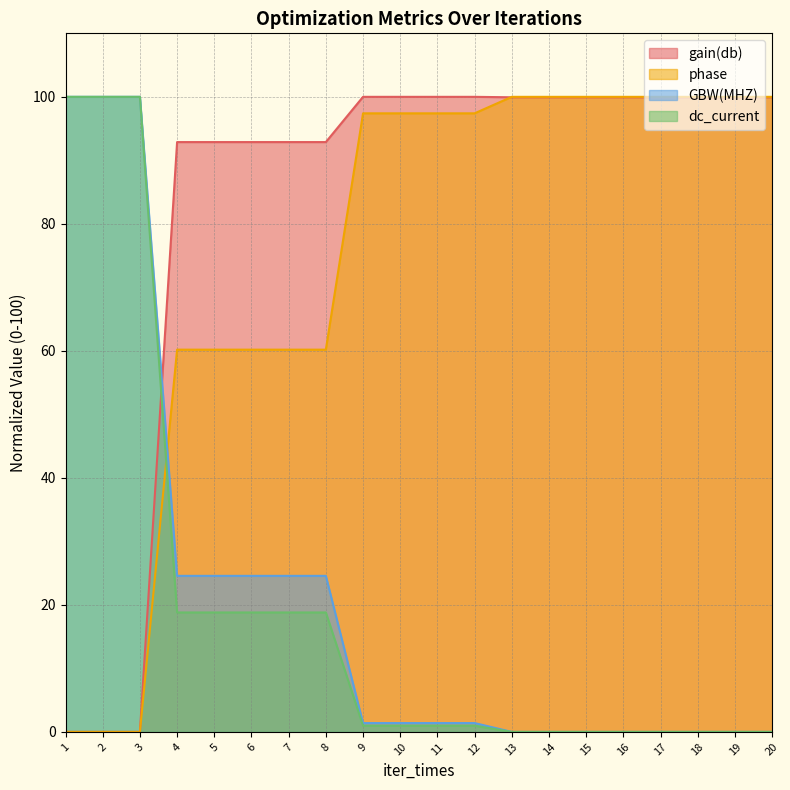

What is the average value of the GBW(MHZ)_norm series?

21.4